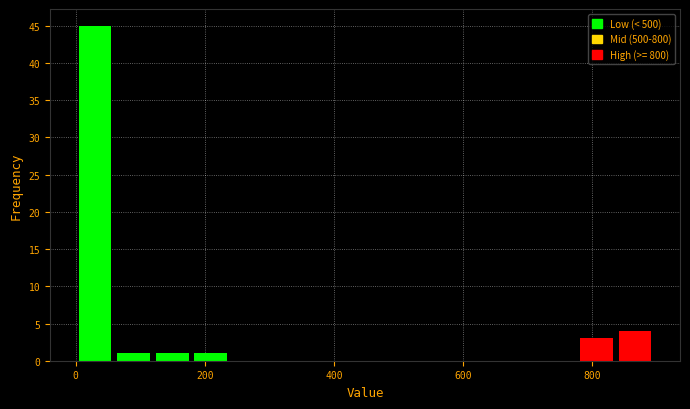

Read against the x-axis, roughly where is the centre of the tallest bar?

20